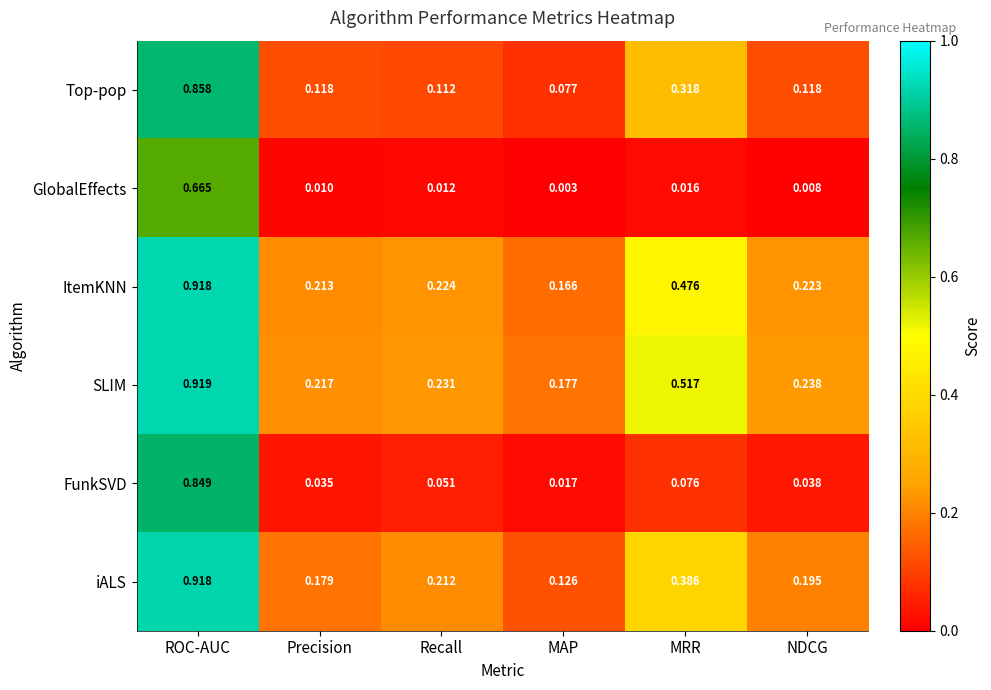

Where is GlobalEffects nearest to the value 0?

MAP